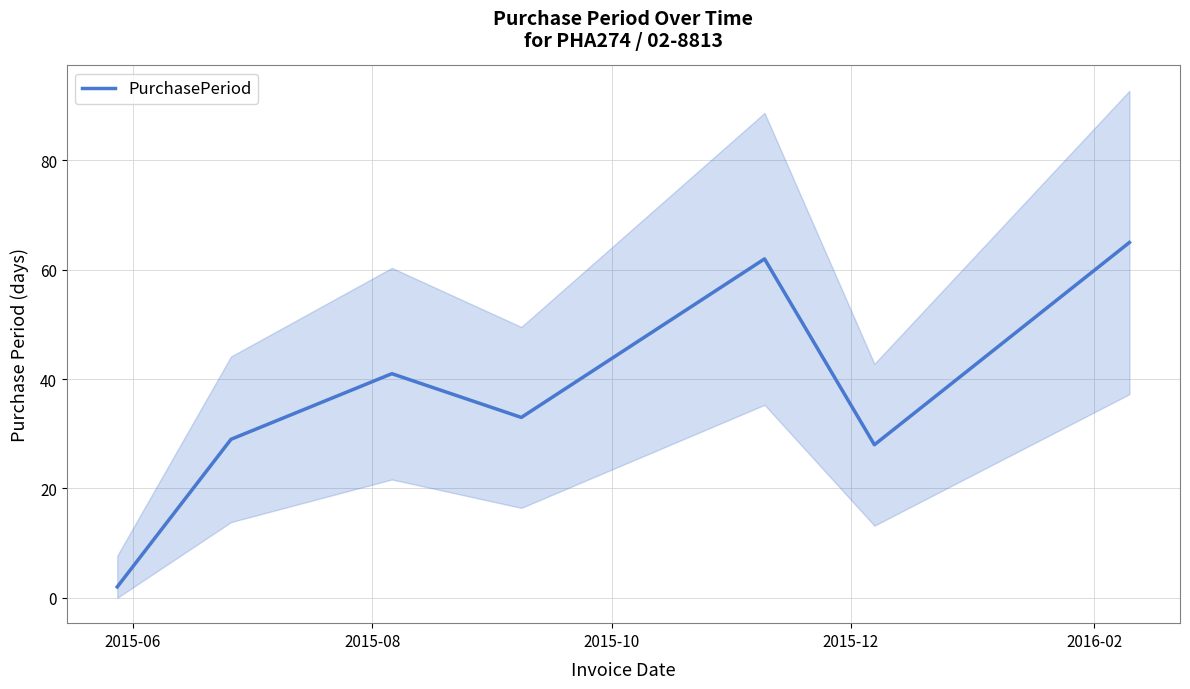

What is the maximum value for PurchasePeriod?

65